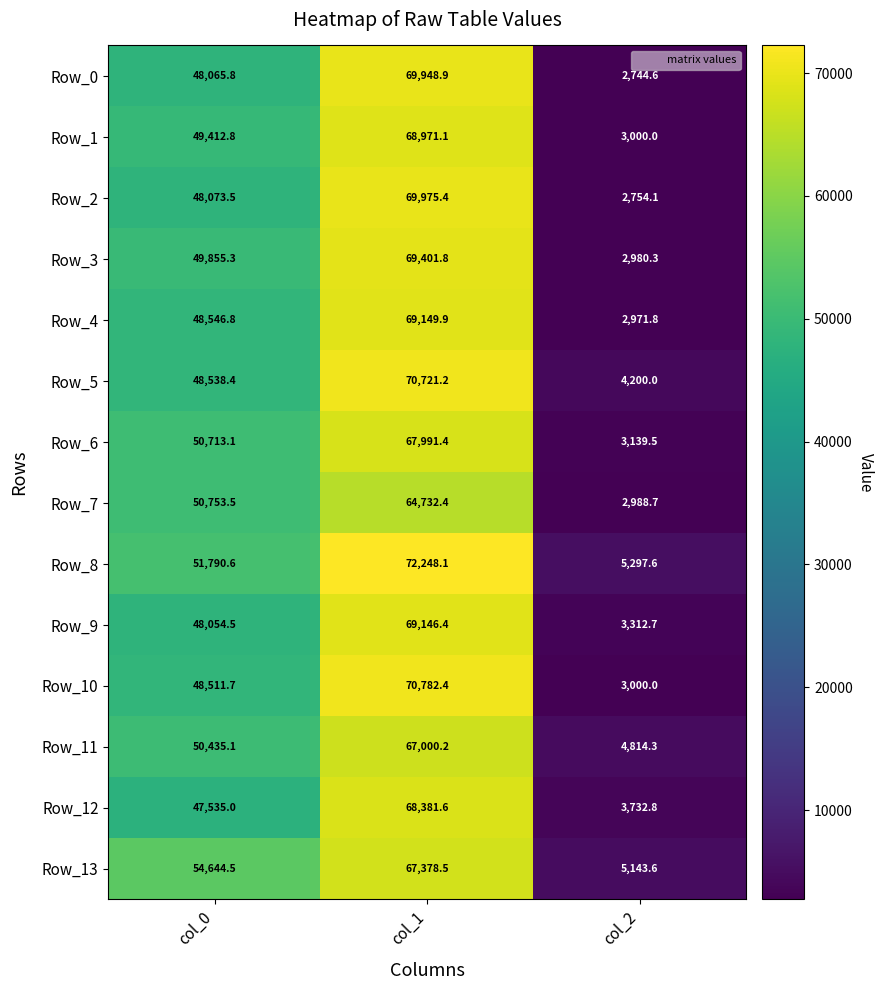

Is the value of Row_6 at col_0 greater than the value of Row_11 at col_0?

Yes